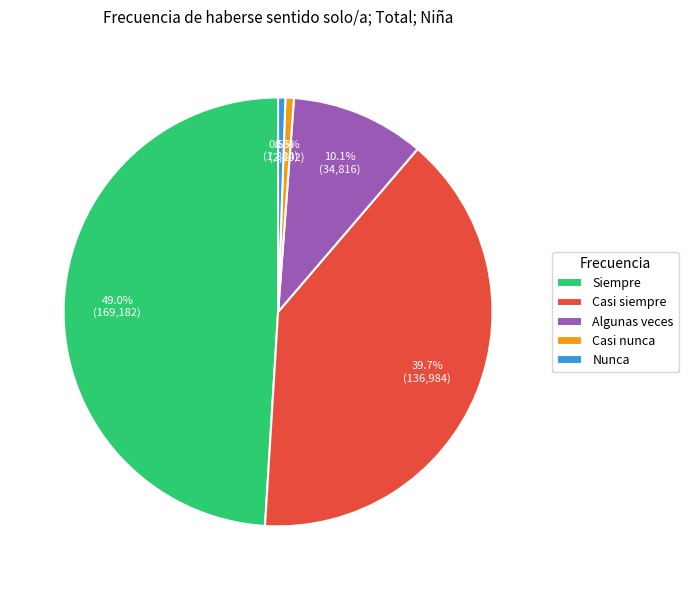

Which has a higher value, Casi nunca or Casi siempre?

Casi siempre